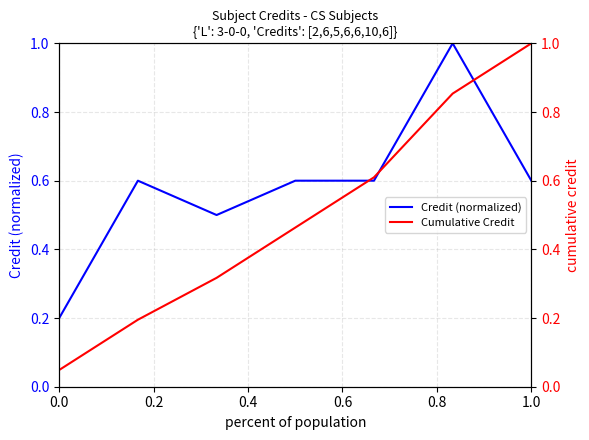

Reading left to right, transcribe all the data shown in this chart.

Credit (normalized): 0.2	0.6	0.5	0.6	0.6	1.0	0.6
Cumulative Credit: 0.0	0.2	0.3	0.5	0.6	0.9	1.0